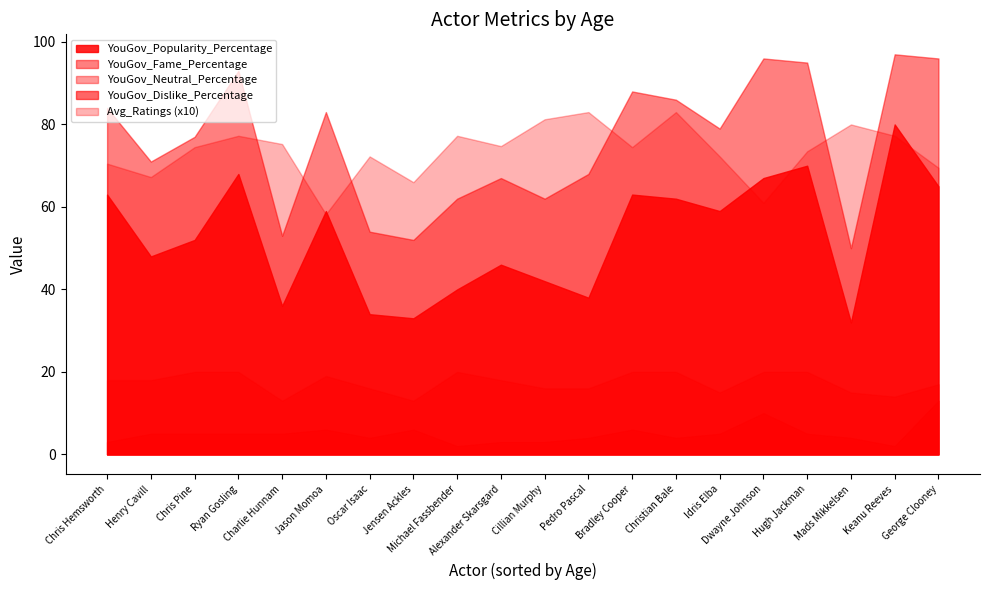

What is the greatest value displayed?

97.0